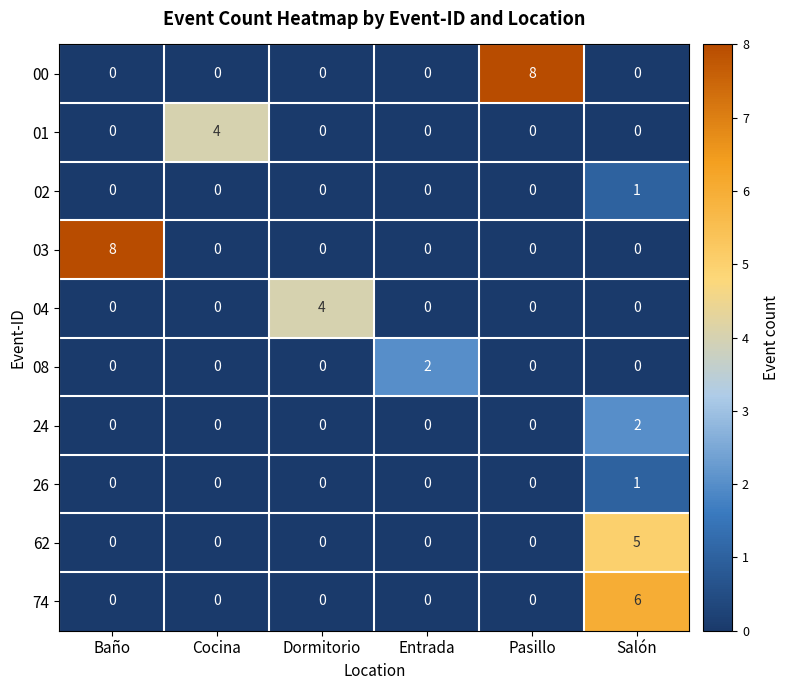

Which series changed the most between Baño and Dormitorio?

03